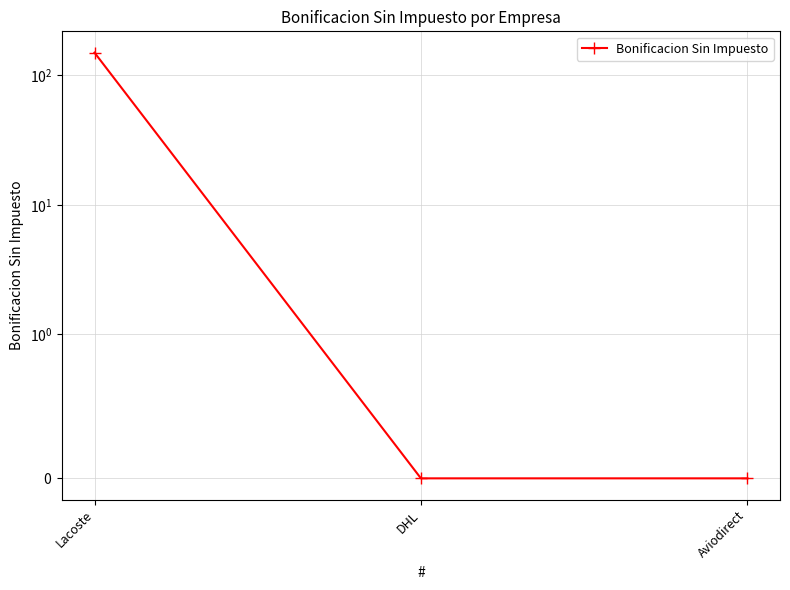

What is the difference between the values at Aviodirect and Lacoste?

150